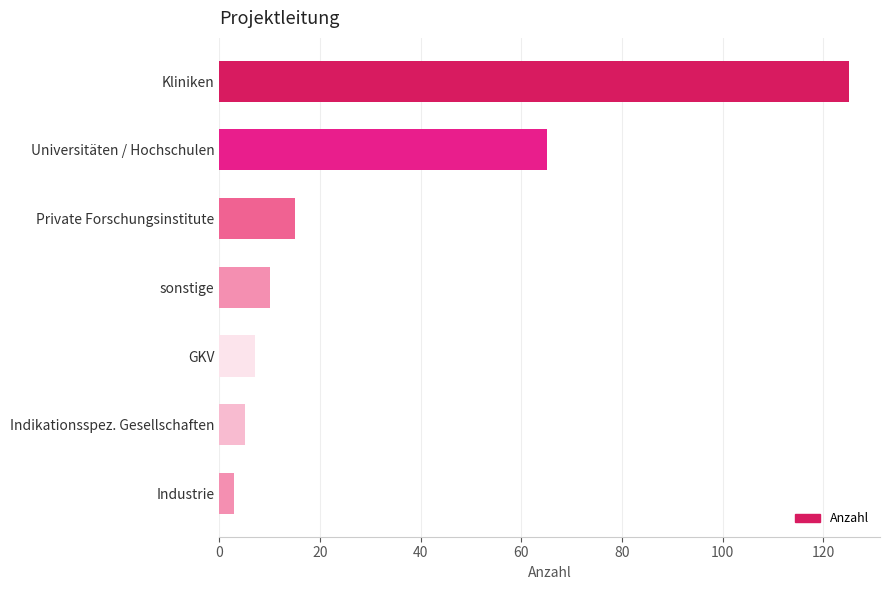

What is the difference between the maximum and minimum values?

122